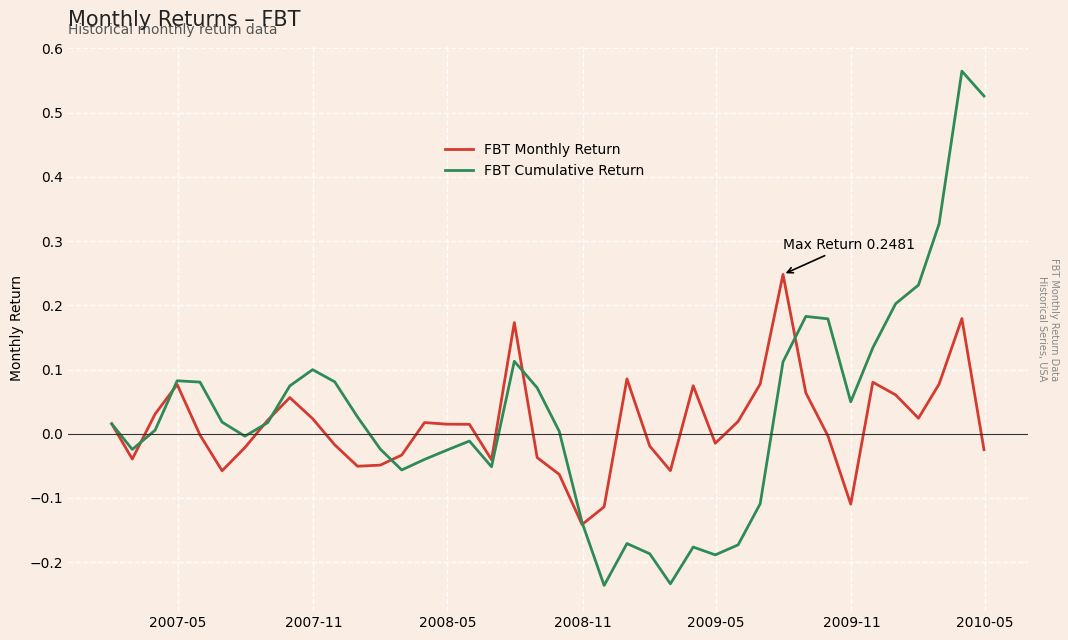

Which series has the widest spread of values?

FBT Cumulative Return